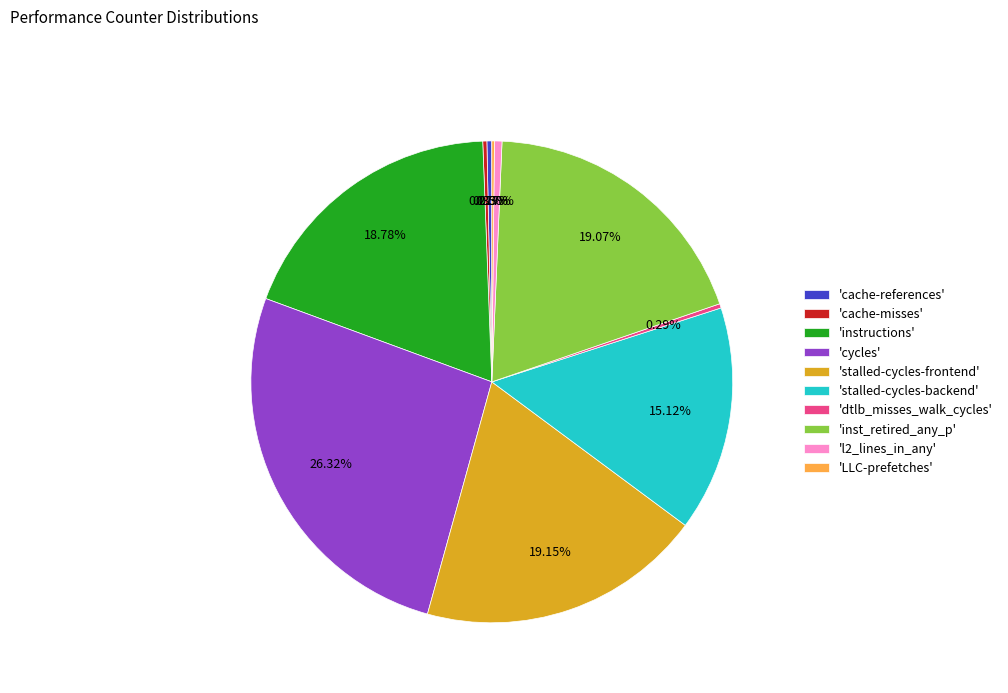

What is the largest slice in the pie chart?

'cycles'